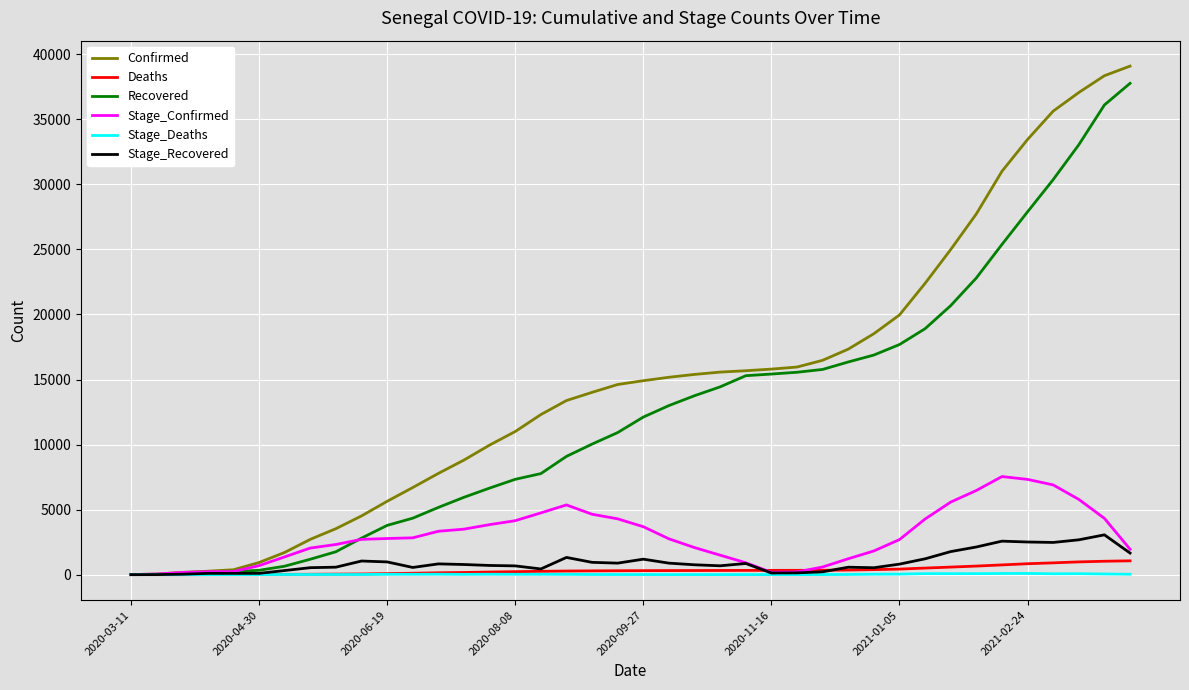

Which series has the widest spread of values?

Confirmed